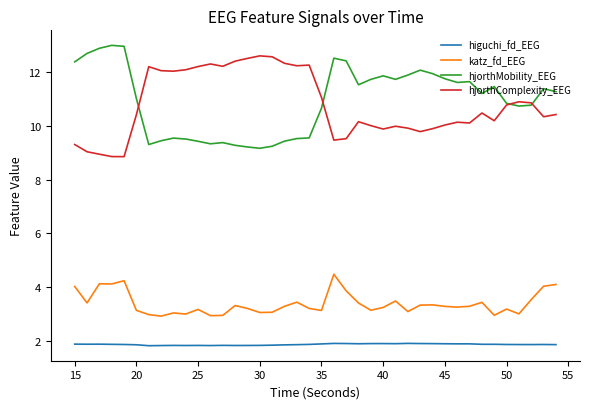

What is the lowest value of the higuchi_fd_EEG series?

1.8